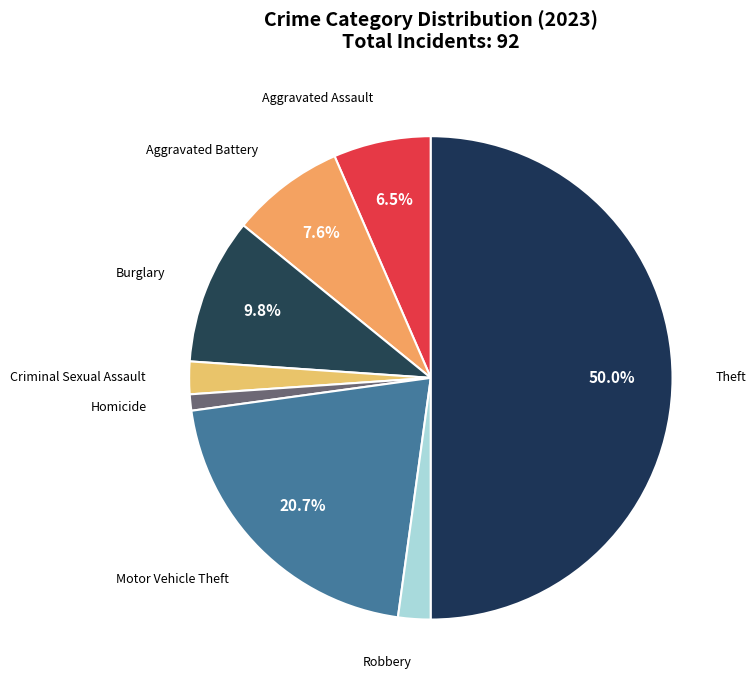

Combined, do Theft and Aggravated Battery account for over 50%?

Yes